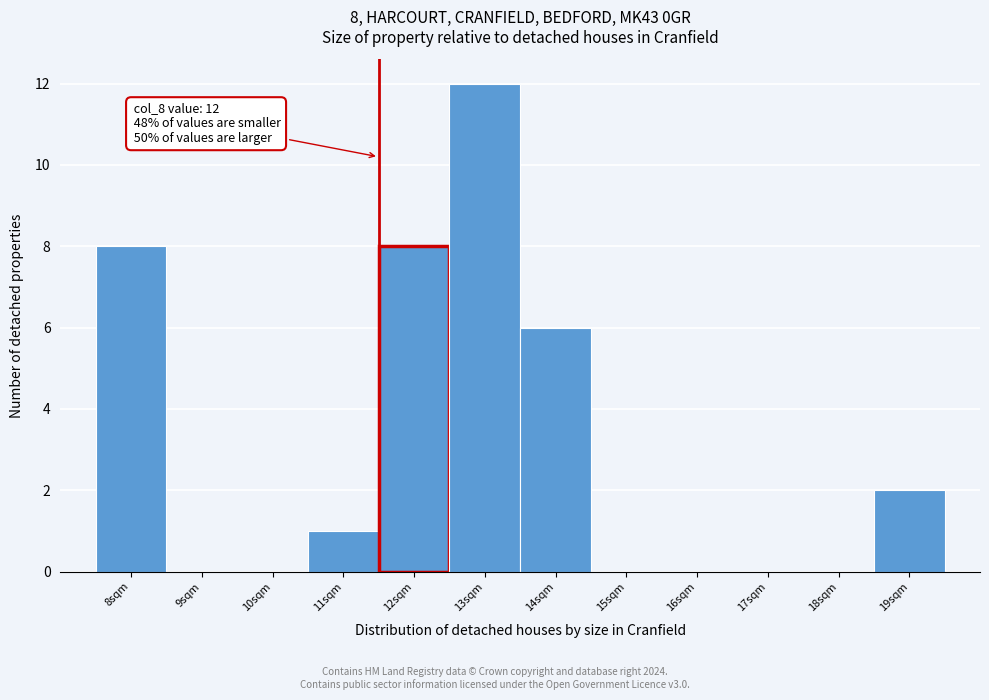

Reading right to left, what are all the values shown in this chart?

19sqm=2	18sqm=0	17sqm=0	16sqm=0	15sqm=0	14sqm=6	13sqm=12	12sqm=8	11sqm=1	10sqm=0	9sqm=0	8sqm=8